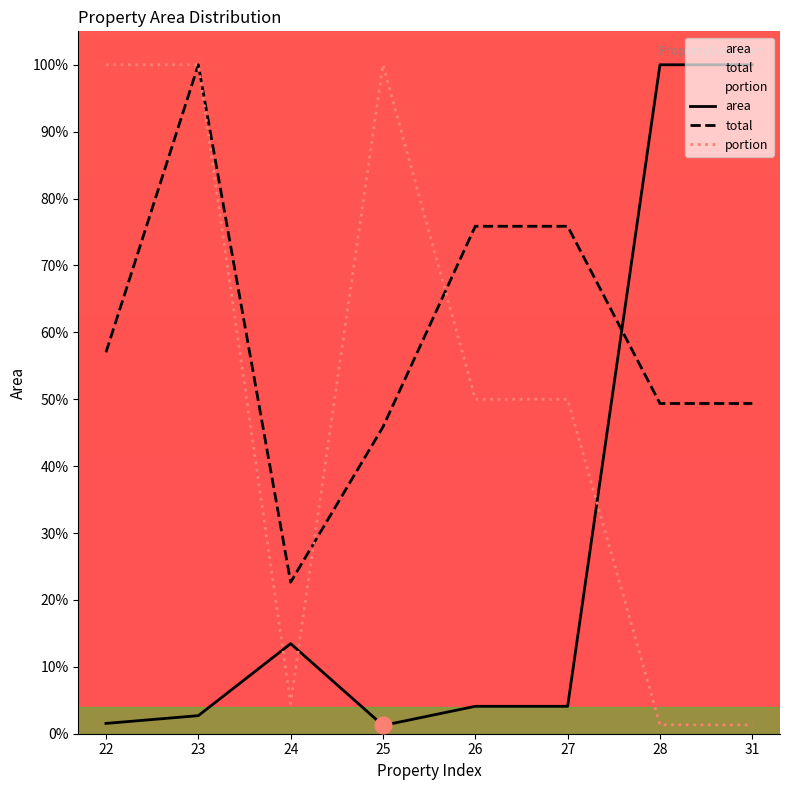

Where is the first local minimum for area?

25